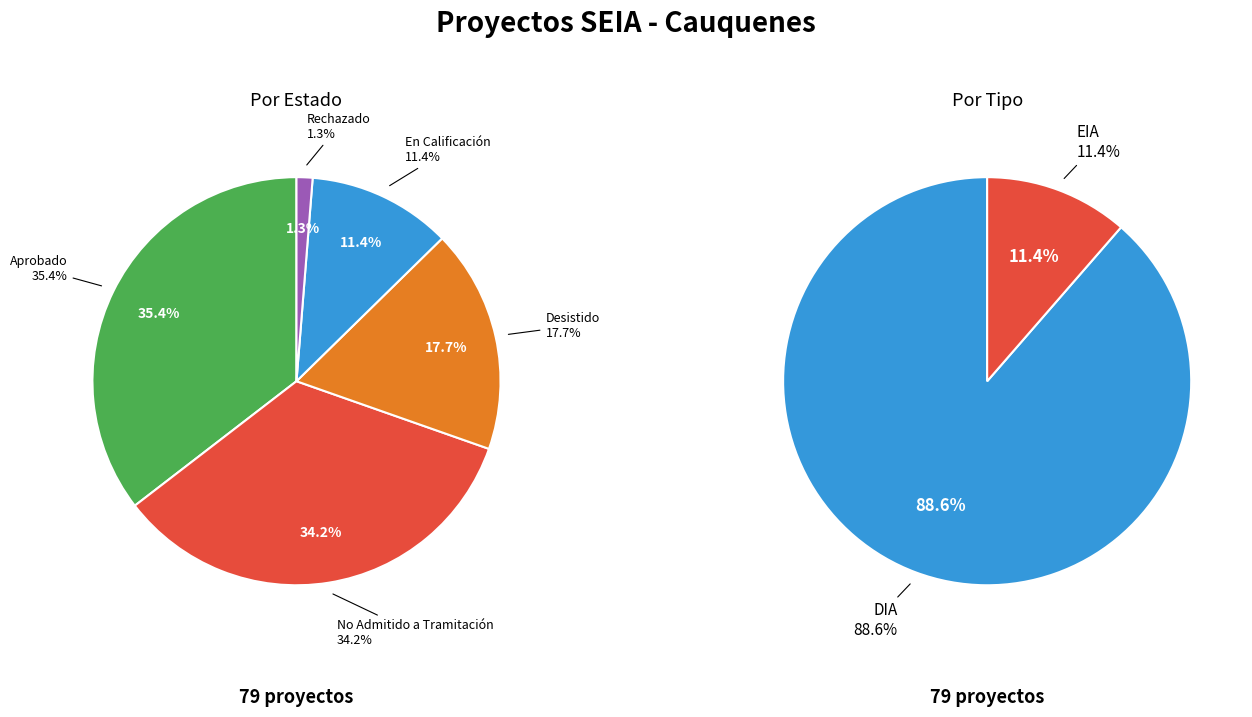

Count the number of slices in the pie.

5